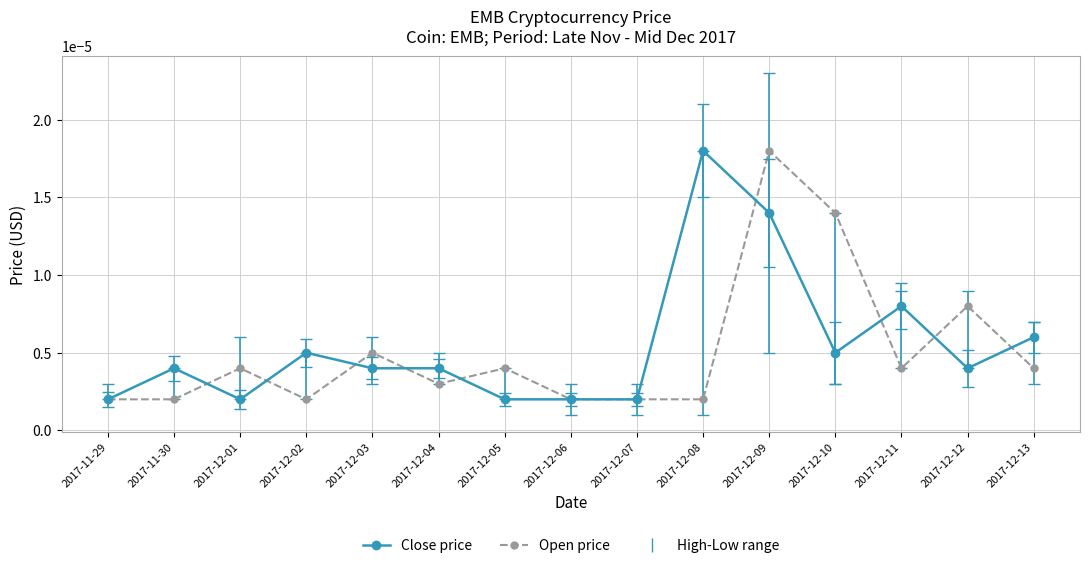

True or false: Open price has more than 0 points higher than both neighbors.

True